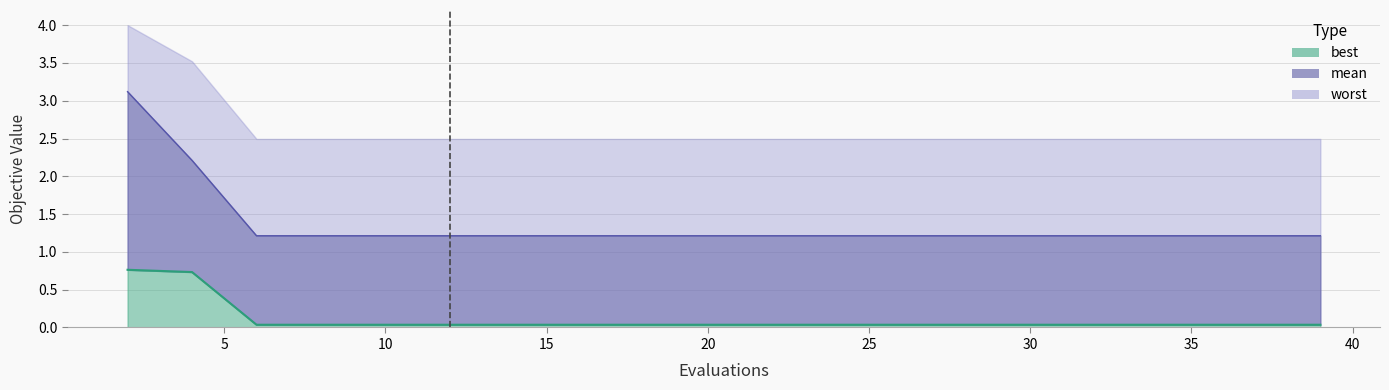

True or false: mean_line and best_line cross at least once.

False